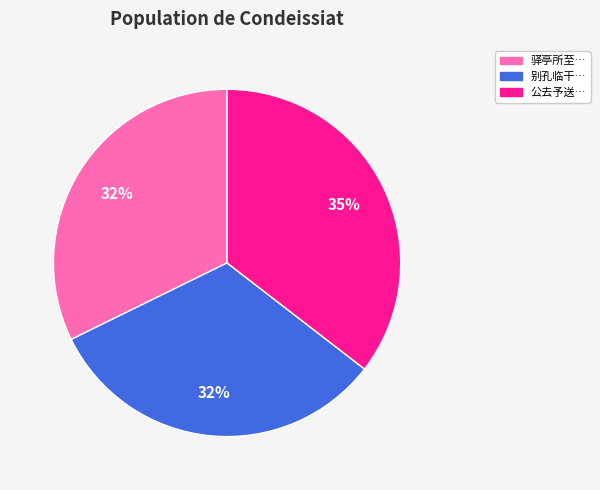

To the nearest percent, what is the difference between the largest and smallest slice percentages?

3%